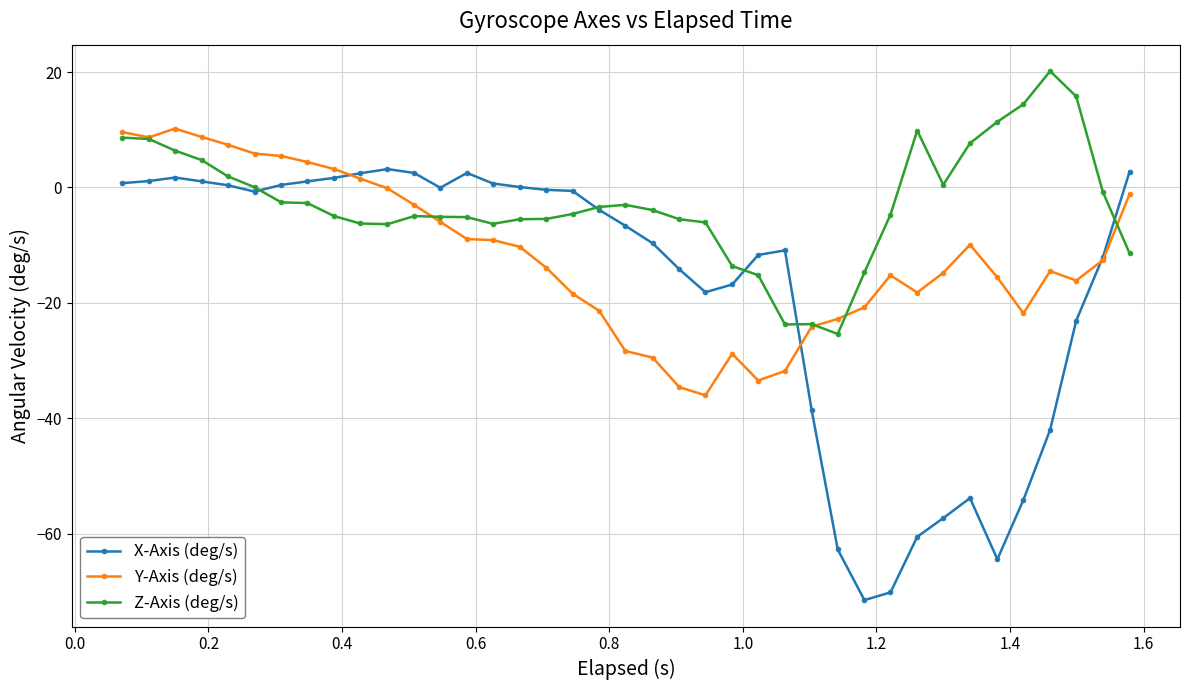

Is this an area chart (filled region under the line)?

No